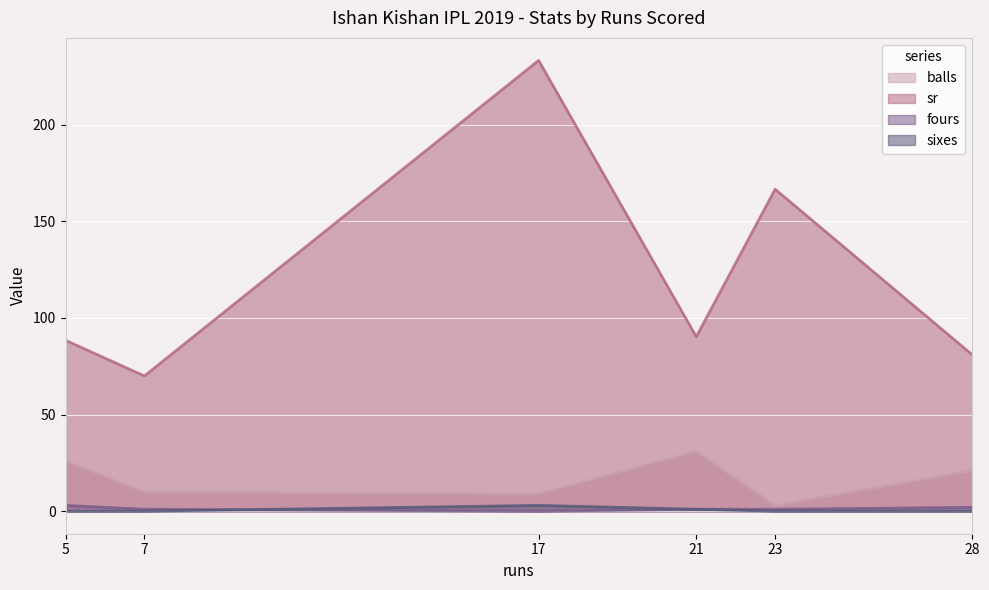

Which category has the highest value in the sr series?

17